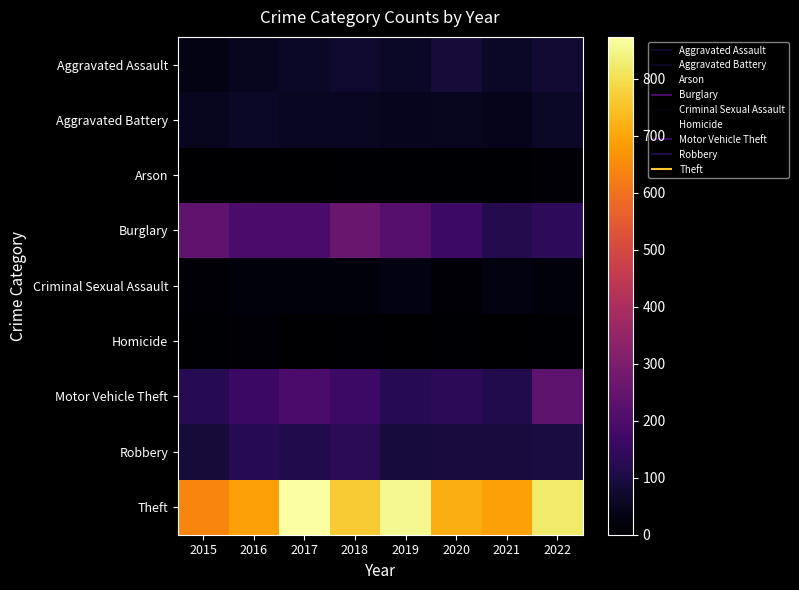

Reading left to right, what are all the values shown in this chart?

Aggravated Assault: 2015=31	2016=50	2017=59	2018=72	2019=61	2020=88	2021=58	2022=78
Aggravated Battery: 2015=50	2016=60	2017=54	2018=52	2019=45	2020=48	2021=43	2022=61
Arson: 2015=3	2016=3	2017=1	2018=6	2019=5	2020=4	2021=6	2022=7
Burglary: 2015=236	2016=194	2017=192	2018=257	2019=221	2020=167	2021=117	2022=137
Criminal Sexual Assault: 2015=13	2016=19	2017=19	2018=19	2019=29	2020=13	2021=24	2022=19
Homicide: 2015=4	2016=8	2017=2	2018=5	2019=3	2020=6	2021=2	2022=6
Motor Vehicle Theft: 2015=125	2016=163	2017=191	2018=164	2019=125	2020=134	2021=113	2022=235
Robbery: 2015=87	2016=123	2017=115	2018=130	2019=89	2020=94	2021=95	2022=97
Theft: 2015=641	2016=689	2017=873	2018=767	2019=855	2020=714	2021=691	2022=822